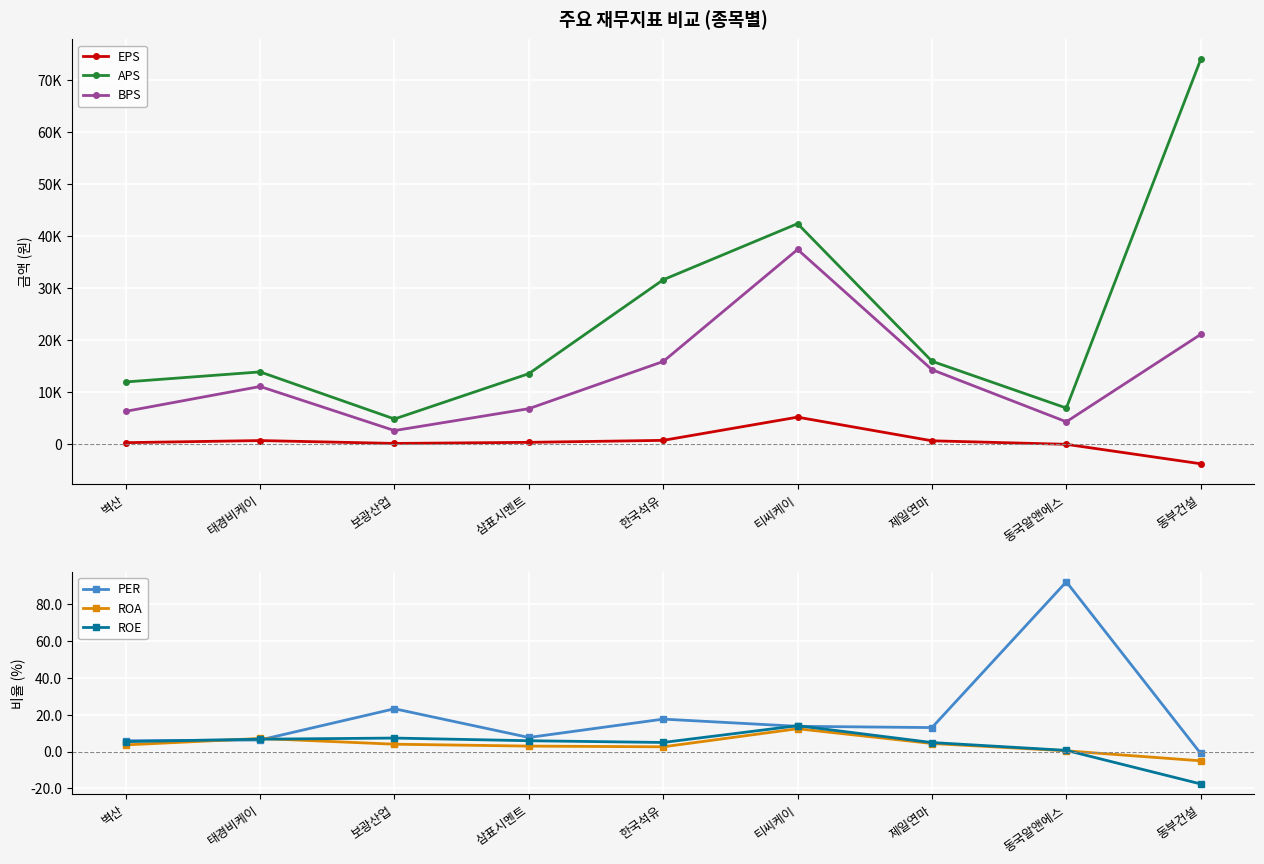

How many interior local peaks does the ROE series have?

2